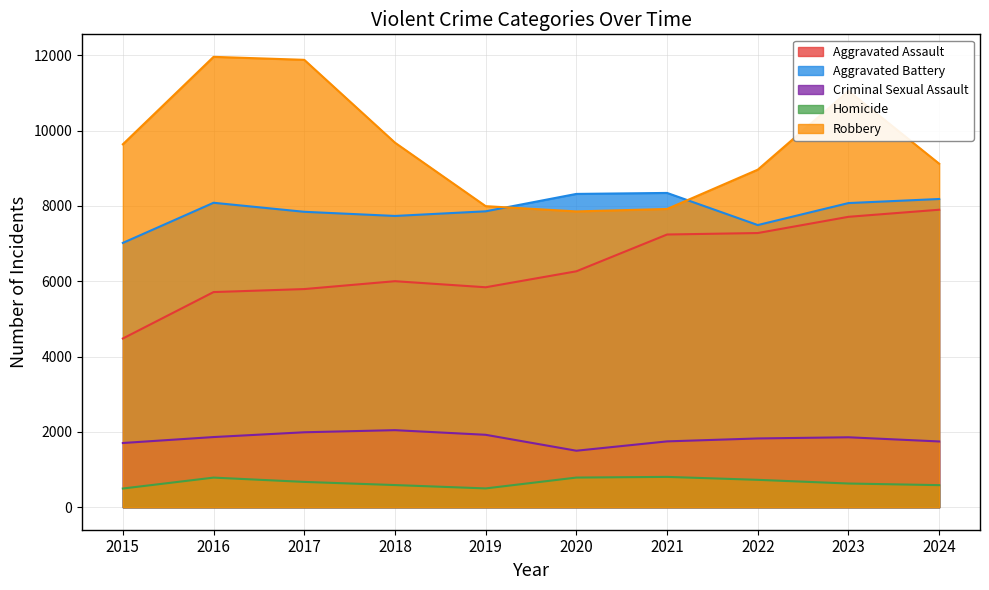

What is the minimum value shown in the chart?

496